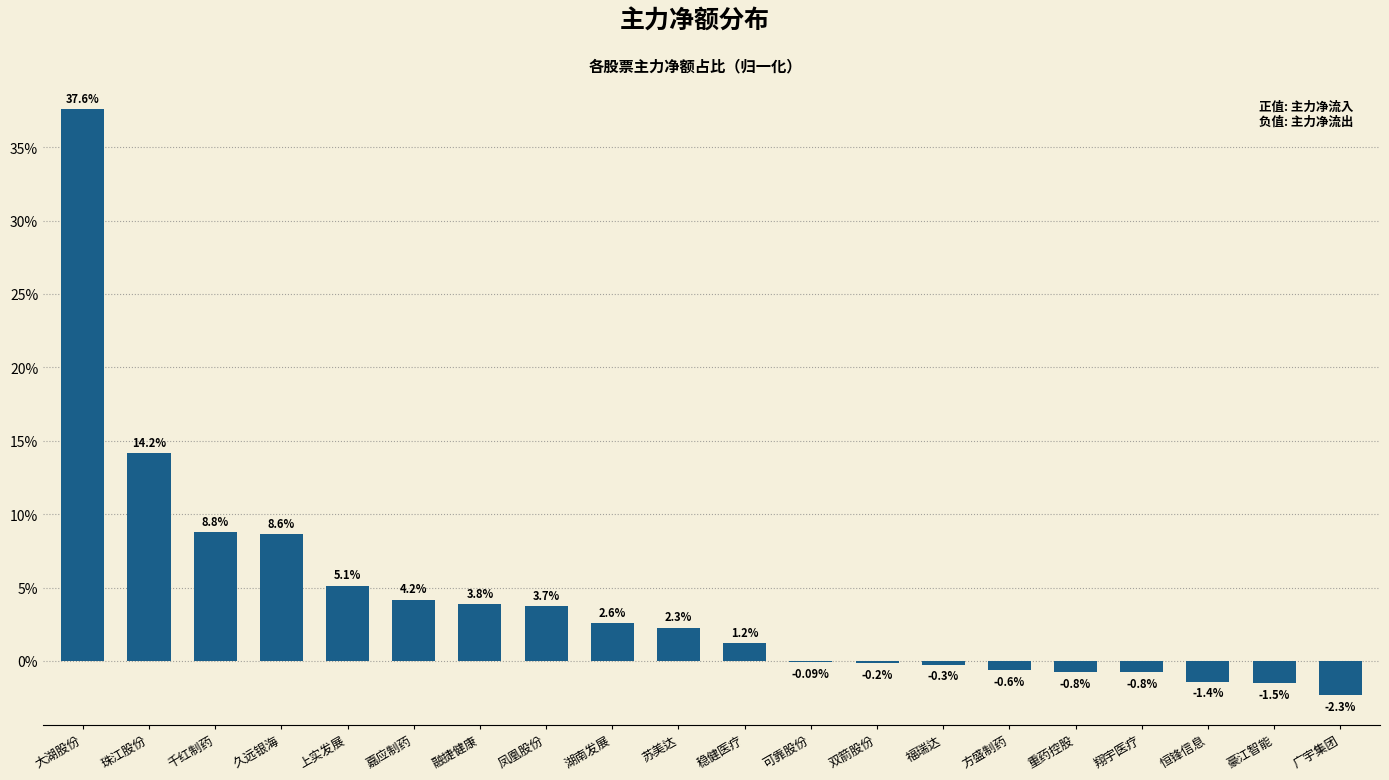

What is the sum of the values at 湖南发展 and 双箭股份?

2.4